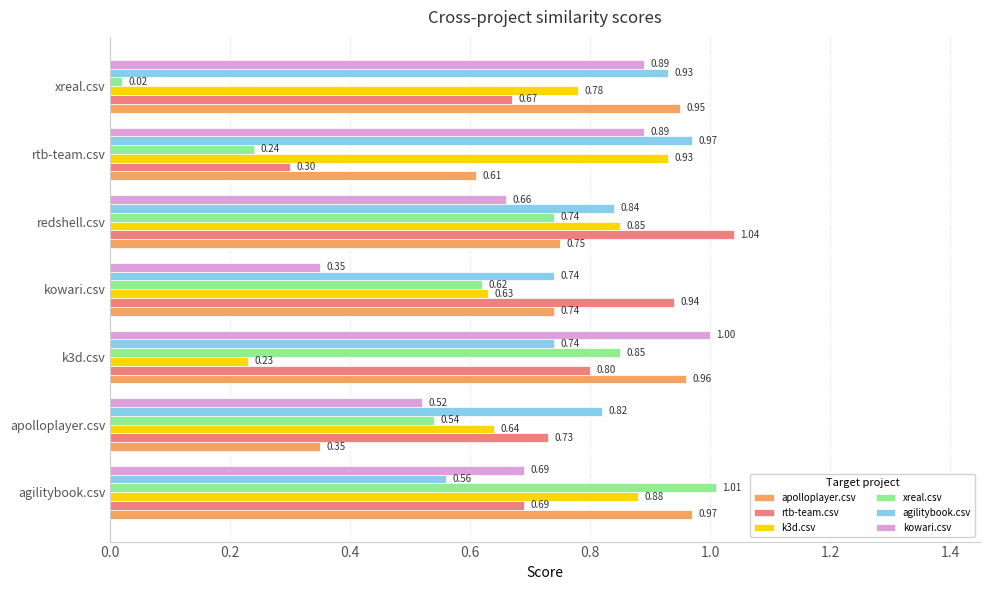

What is the sum of the rtb-team.csv values at redshell.csv and agilitybook.csv?

1.7